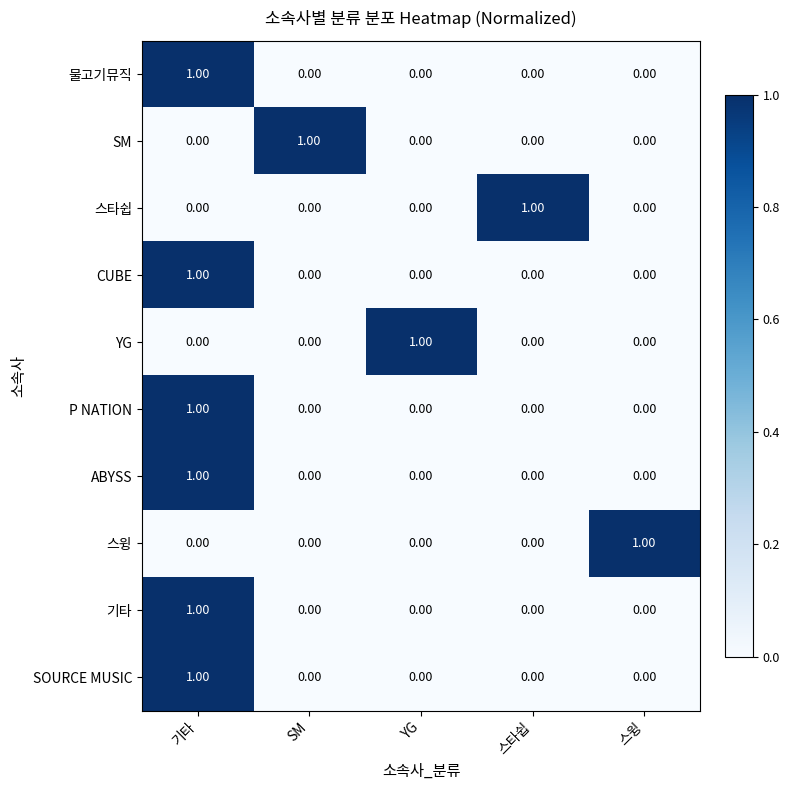

Which category has the highest value in the 스윙 series?

스윙